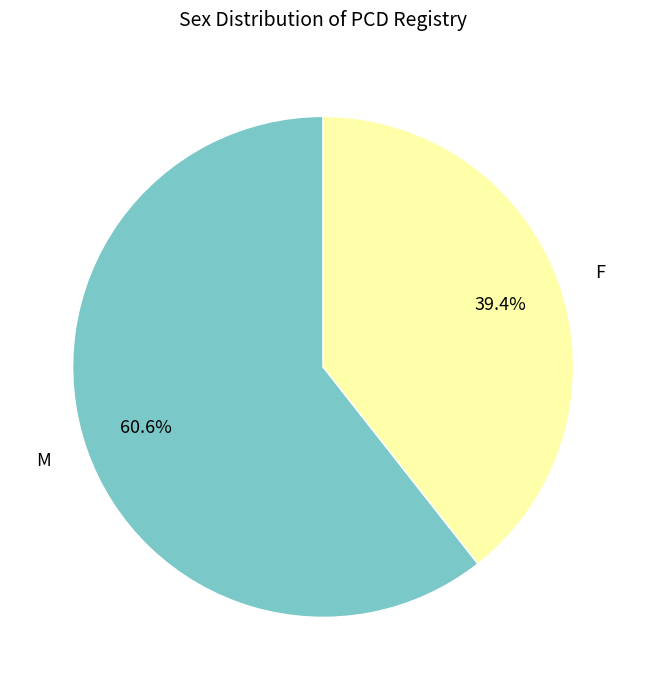

Is there a majority slice in this chart?

Yes